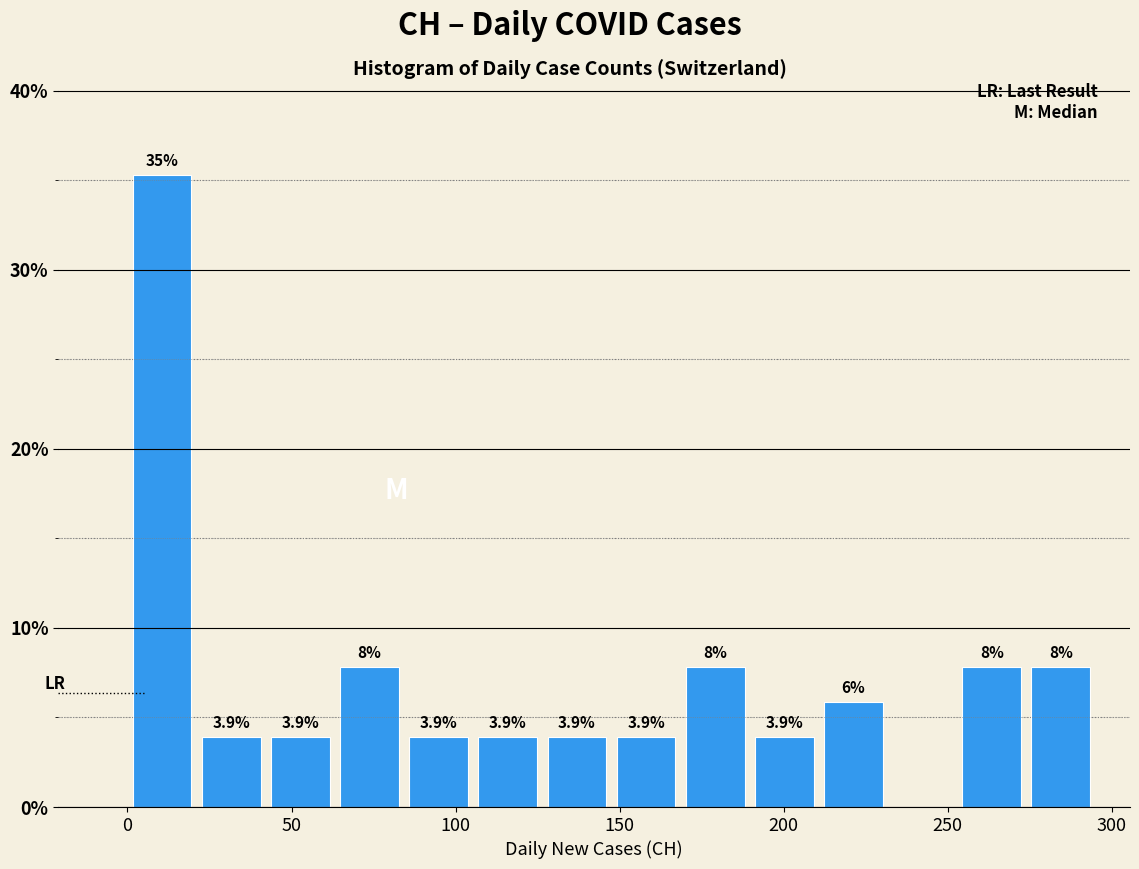

Which range on the x-axis has the tallest bar?

0 to 20